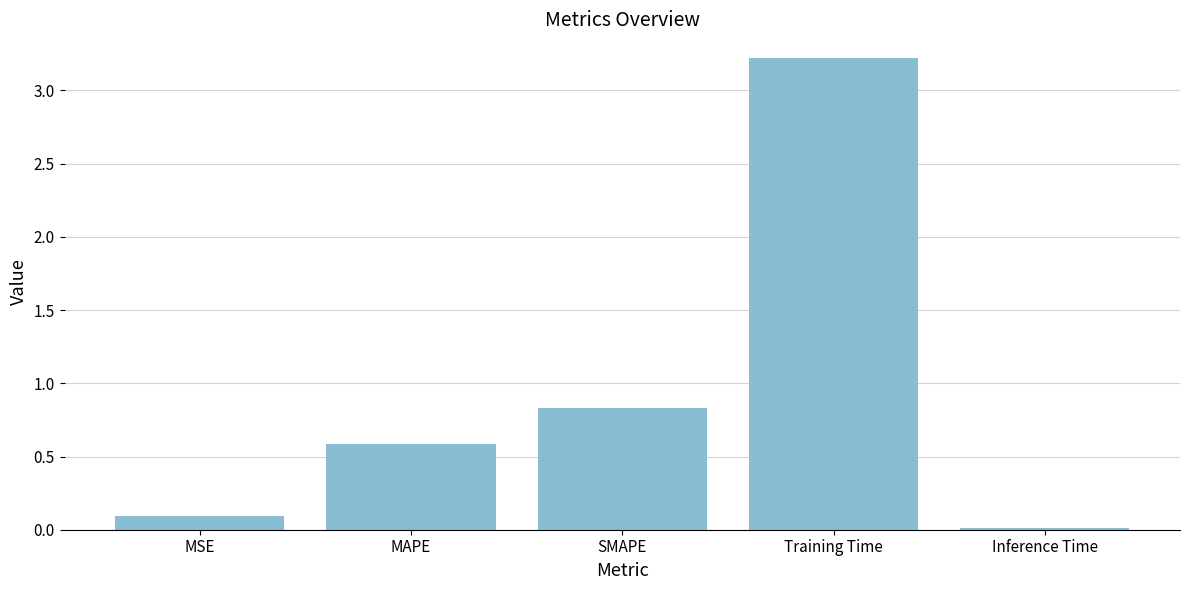

What is the label of the 1st bar from the left?

MSE